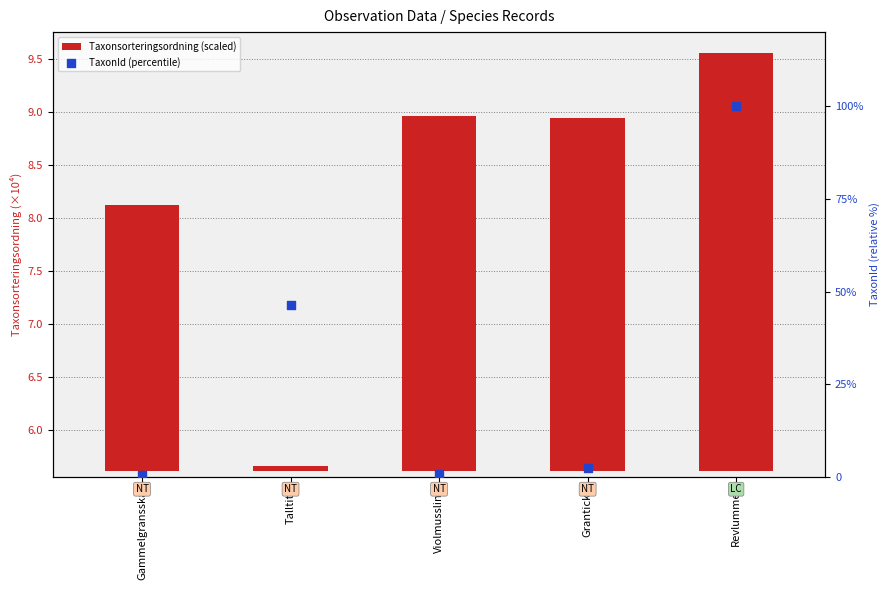

What are all the series names shown in the legend?

Taxonsorteringsordning (scaled), TaxonId (percentile)